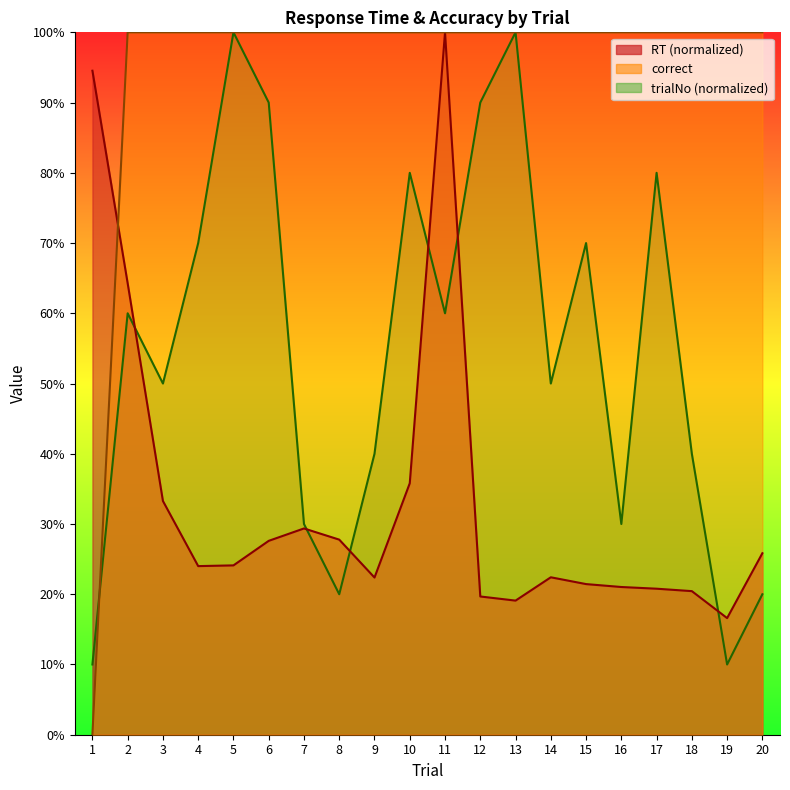

List the series in order of their overall mean, lowest first.

RT, trialNo, correct